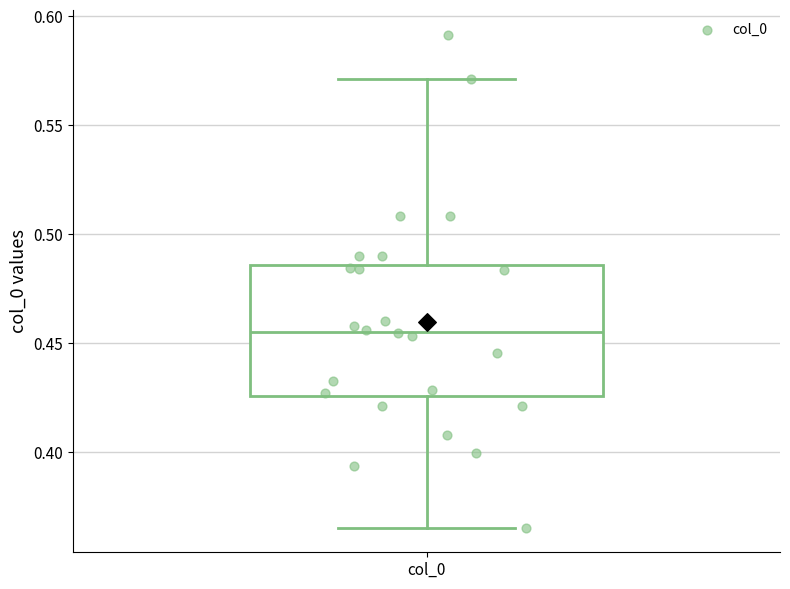

Read this box plot against the y-axis: the position of the median line, the range covered by the box, and the ends of both whiskers. The values are not printed on the chart, so give them approximately, as read against the axis.

median 0.455, box 0.425 to 0.485, whiskers 0.365 to 0.570